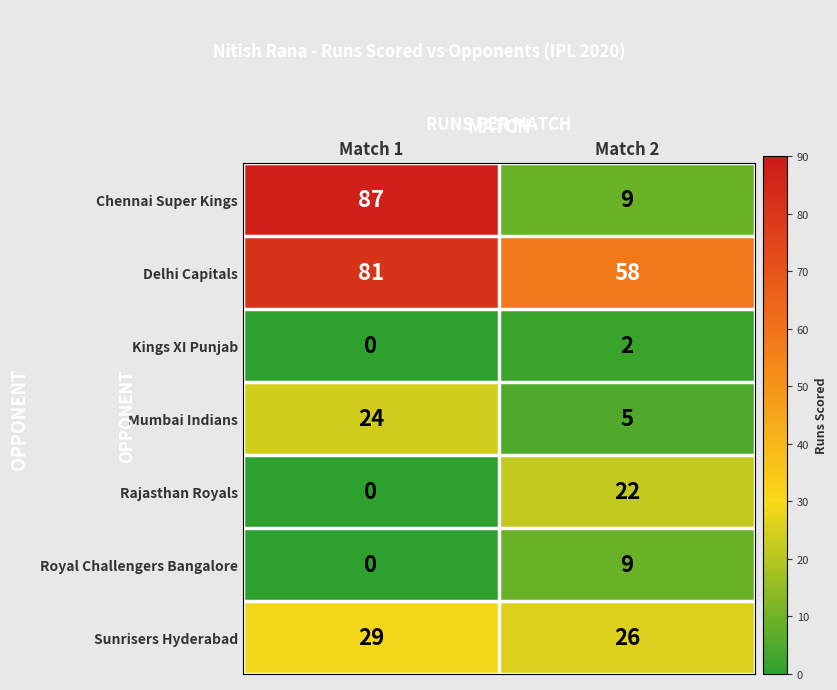

What is the maximum value shown in the chart?

87